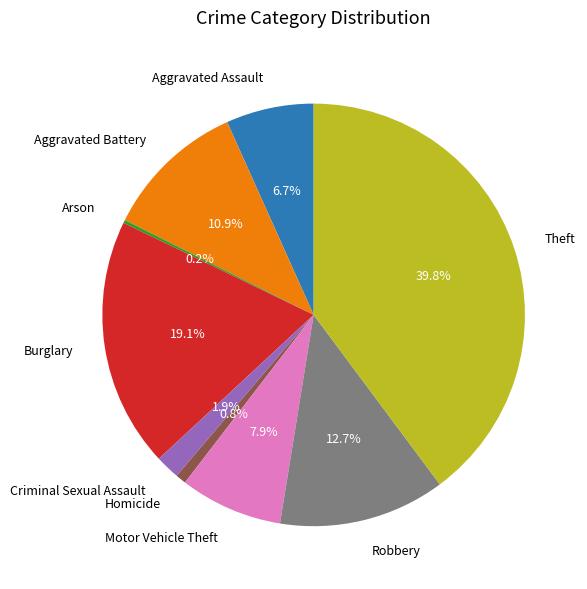

The Robbery slice represents 5% of the pie. True or false?

False